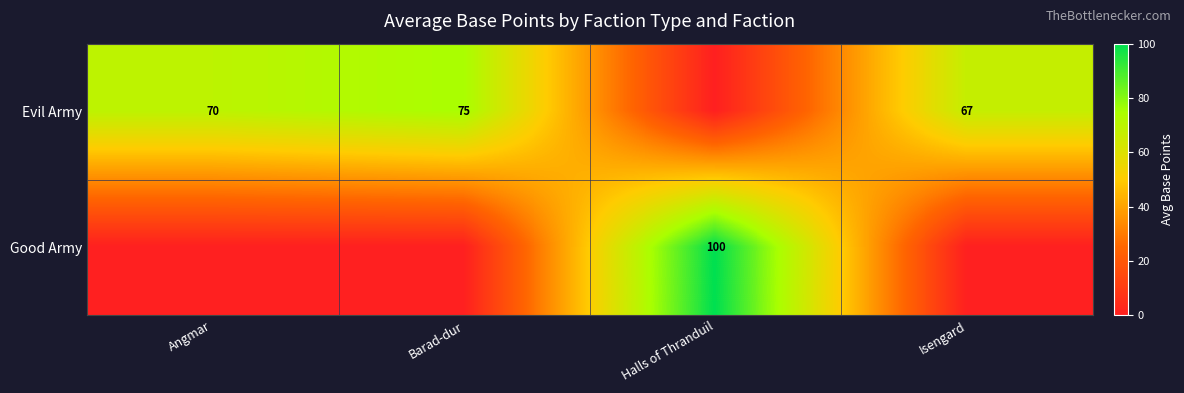

True or false: Evil Army has a value of 98 at Isengard.

False